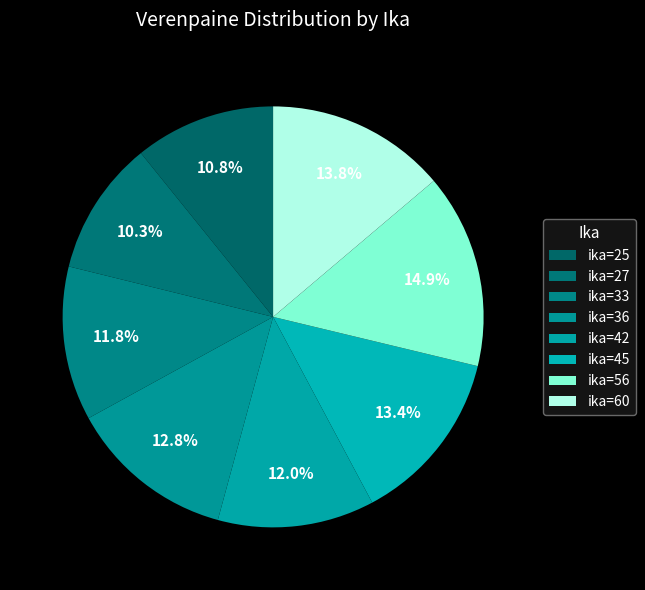

To the nearest percent, what is the difference between the largest and smallest slice percentages?

5%